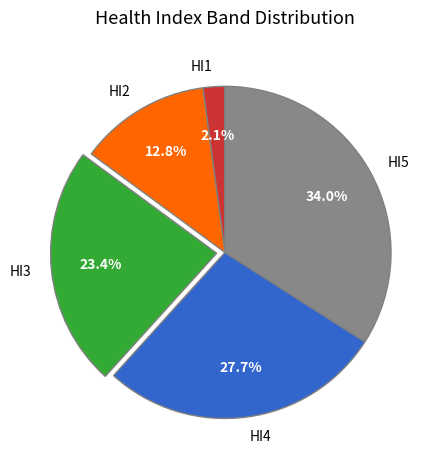

Is it true that HI4 is 16% of the pie?

False